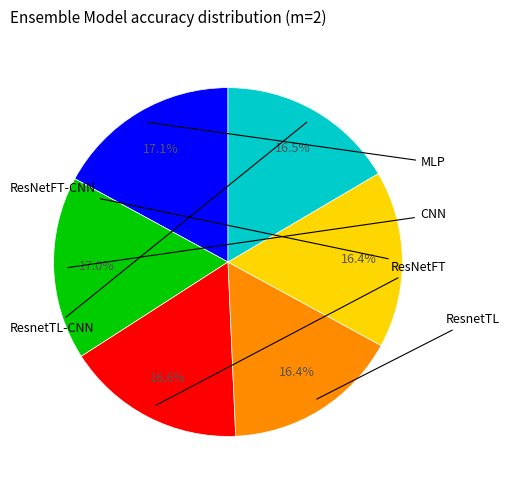

Is there any slice that represents more than half of the pie?

No